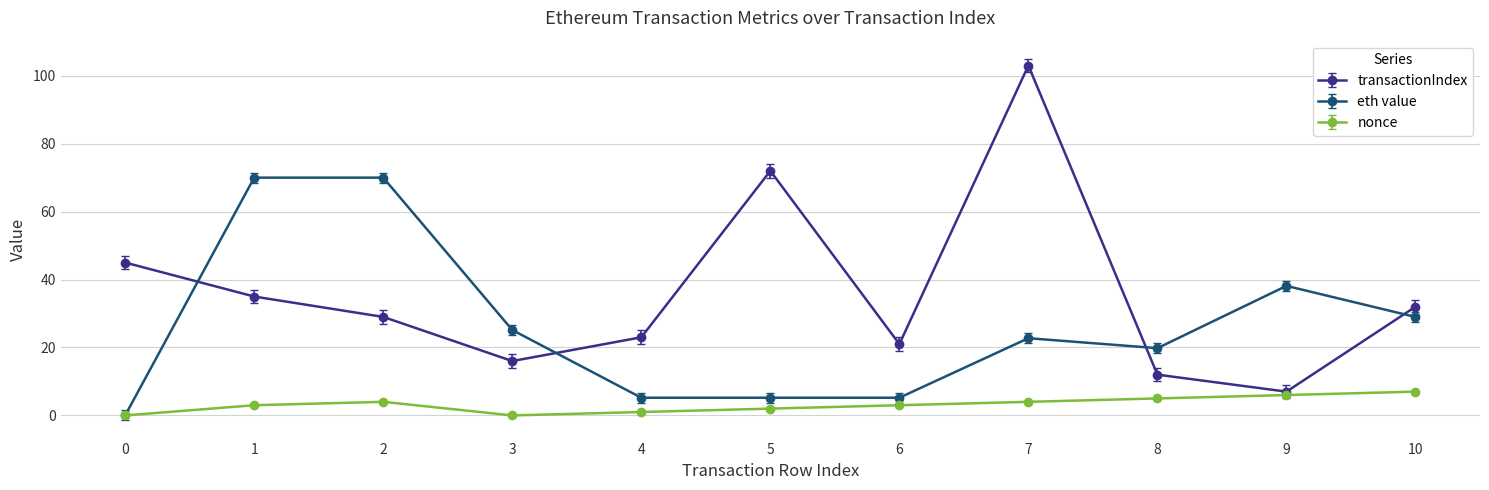

At which category does transactionIndex reach its first local valley?

3